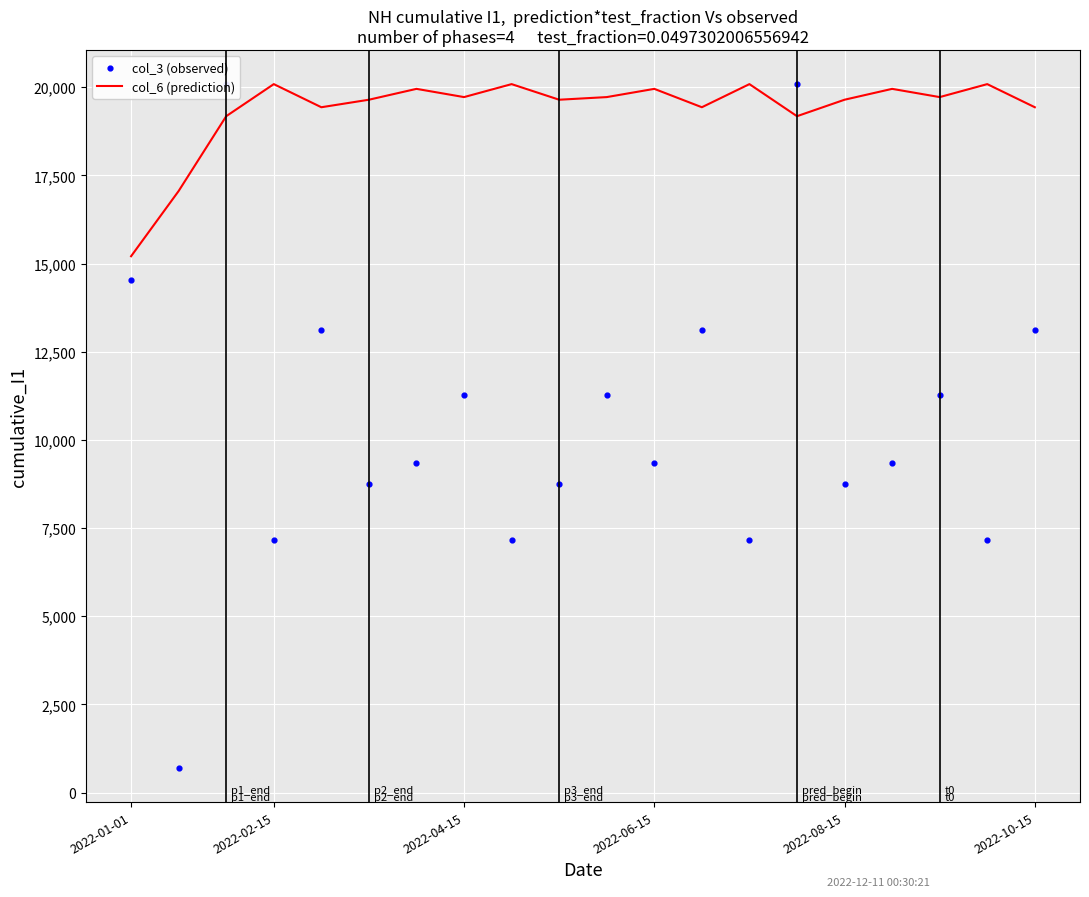

What are all the series names shown in the legend?

col_6 (prediction), col_3 (observed)